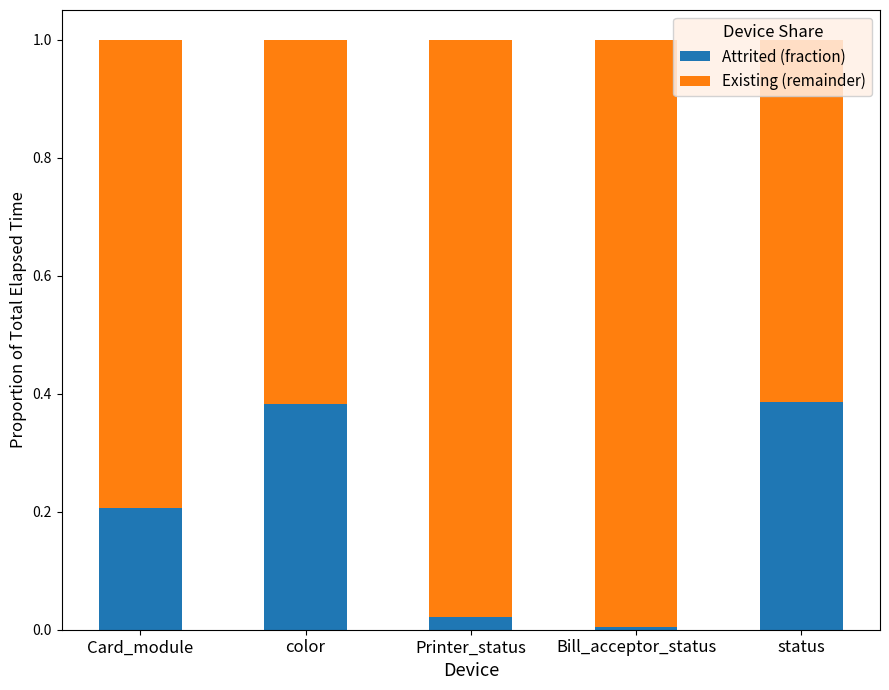

Is it true that Attrited (fraction) equals 0.1 at color?

False